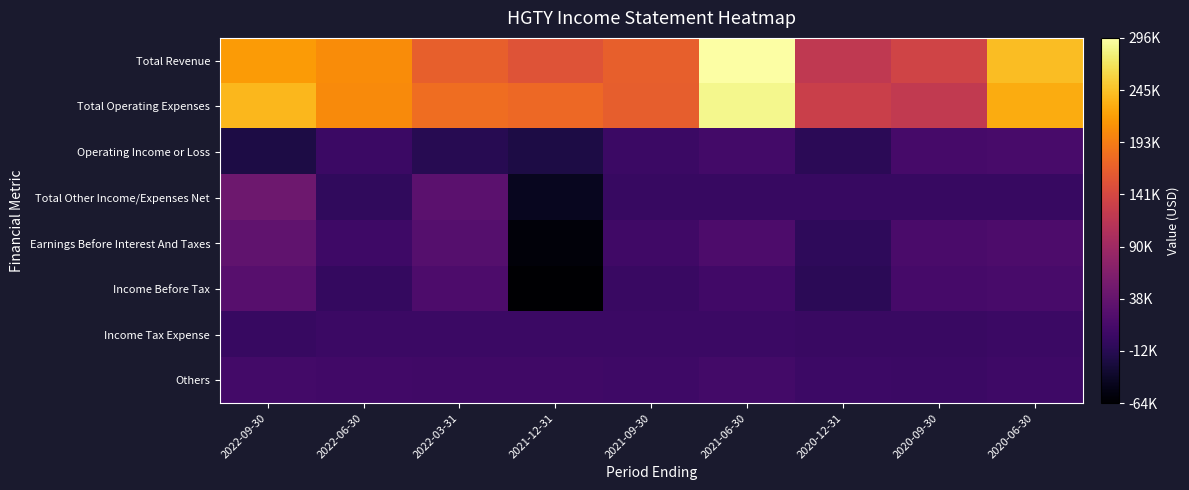

At how many categories does at least one series exceed 151551?

7